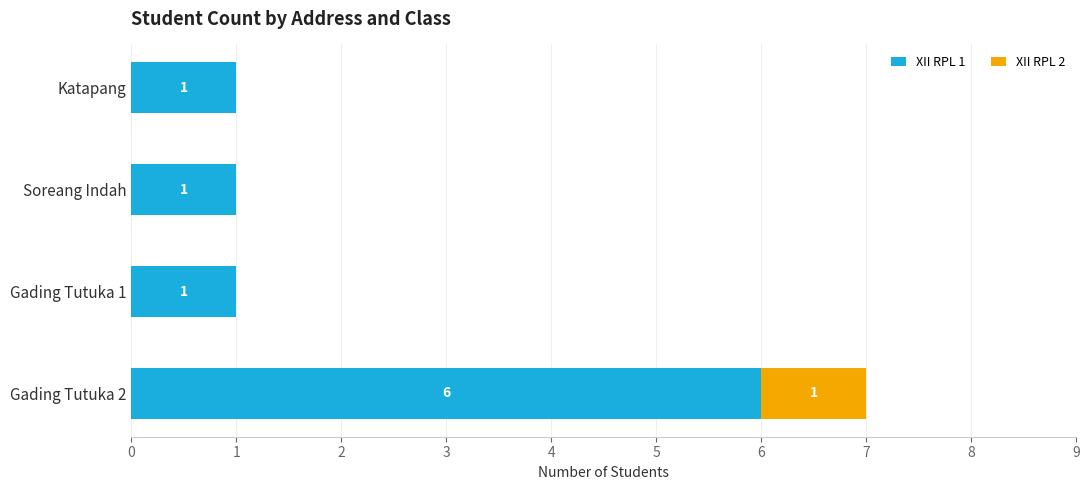

What is the maximum value for XII RPL 1?

6